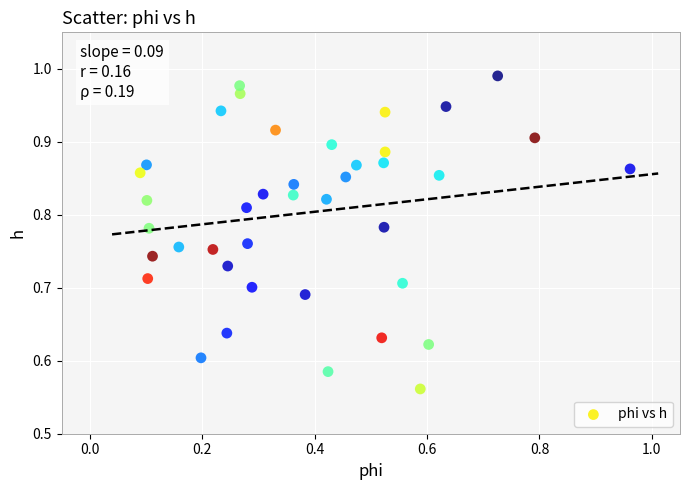

What is the range of Y values (max minus min)?

0.4